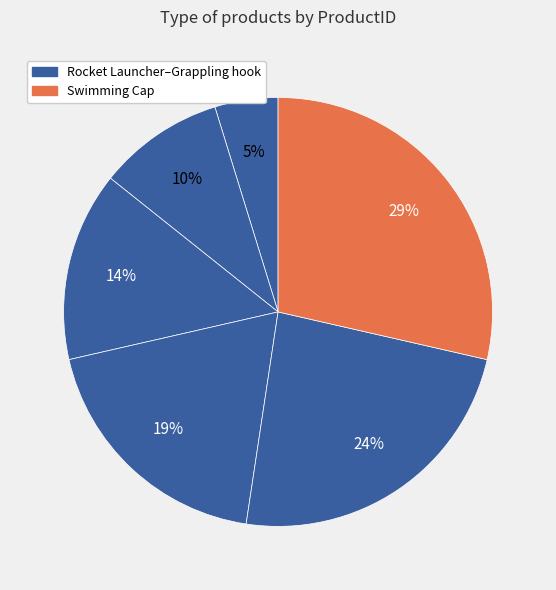

Count the number of slices in the pie.

6